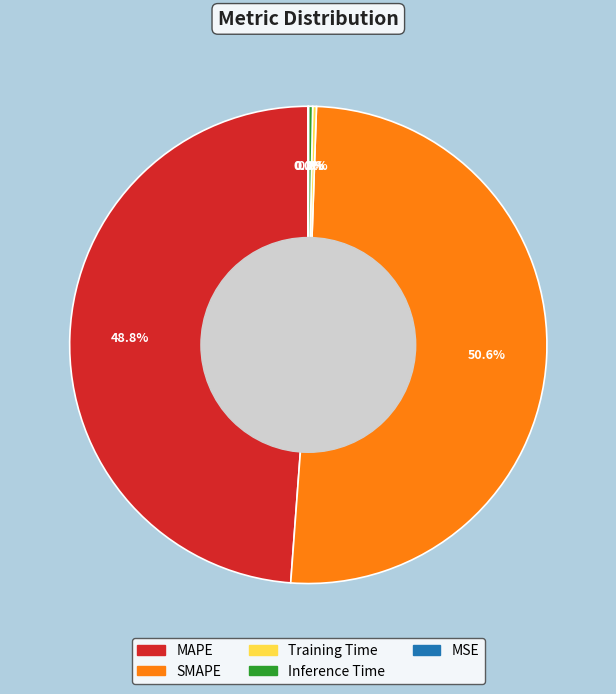

Combined, what portion of the pie is SMAPE and Inference Time?

50.9%